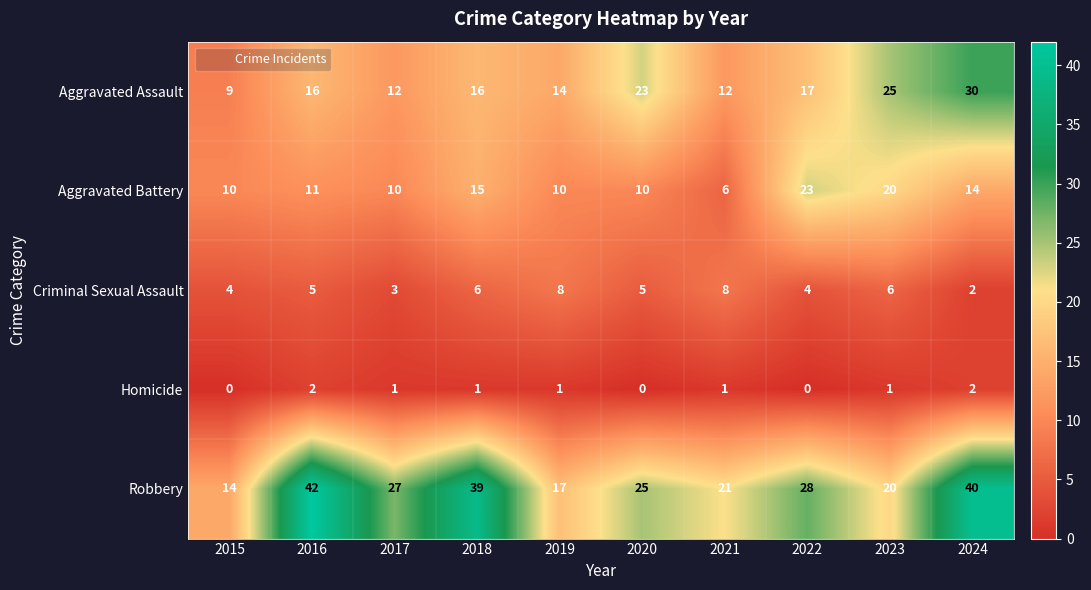

Rank the series by their average value, from lowest to highest.

Homicide, Criminal Sexual Assault, Aggravated Battery, Aggravated Assault, Robbery